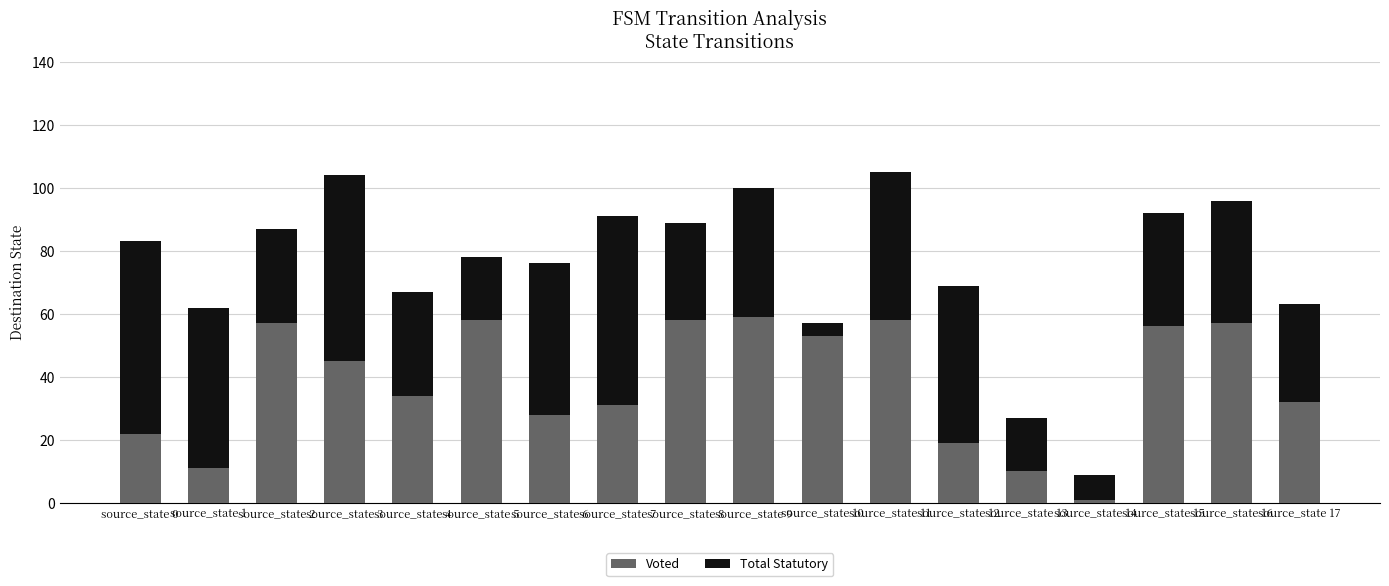

What are all the series names shown in the legend?

Voted, Total Statutory